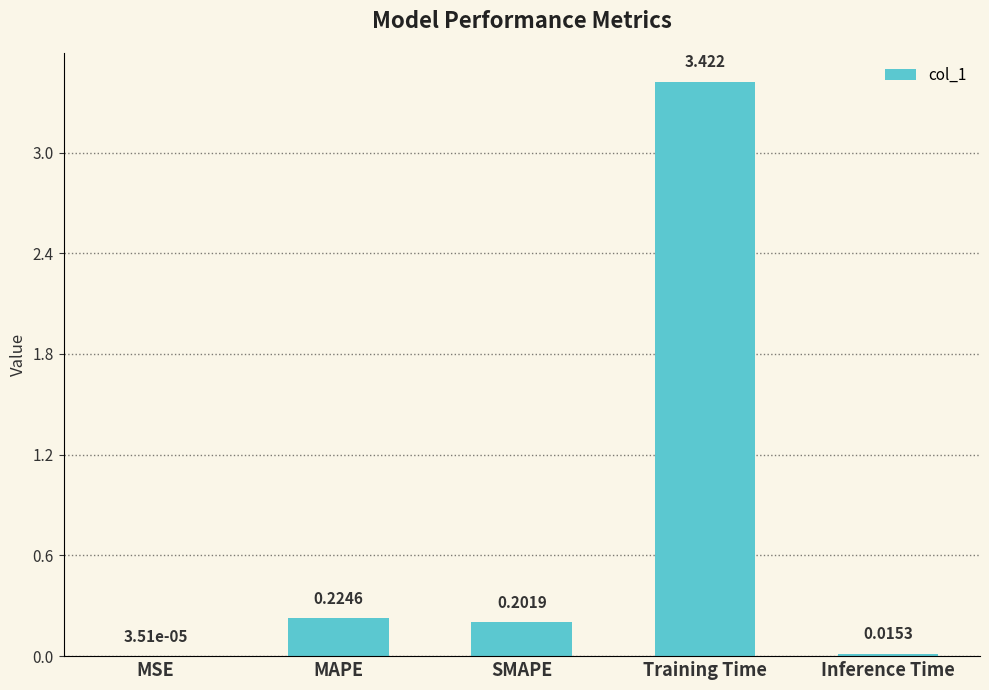

Where is the data nearest to the value 1?

MAPE